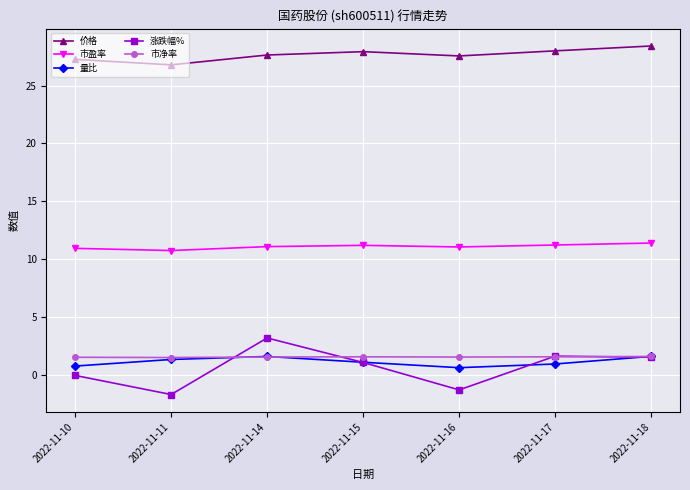

What is the difference between the maximum and minimum values in the 量比 series?

1.0